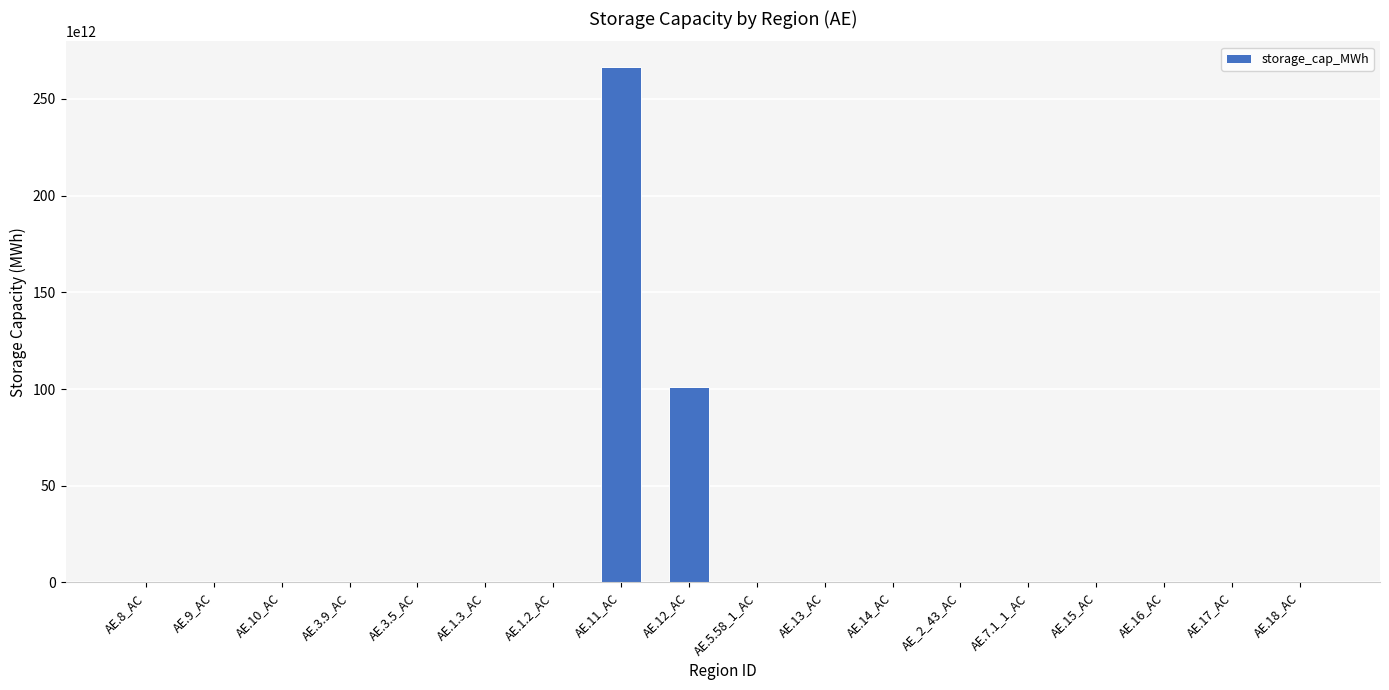

At which category does the chart reach its peak across all series?

AE.11_AC